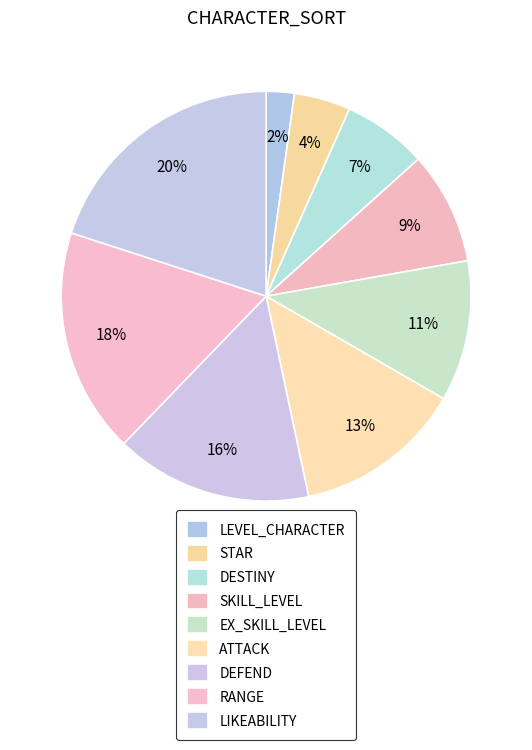

Count the number of slices in the pie.

9